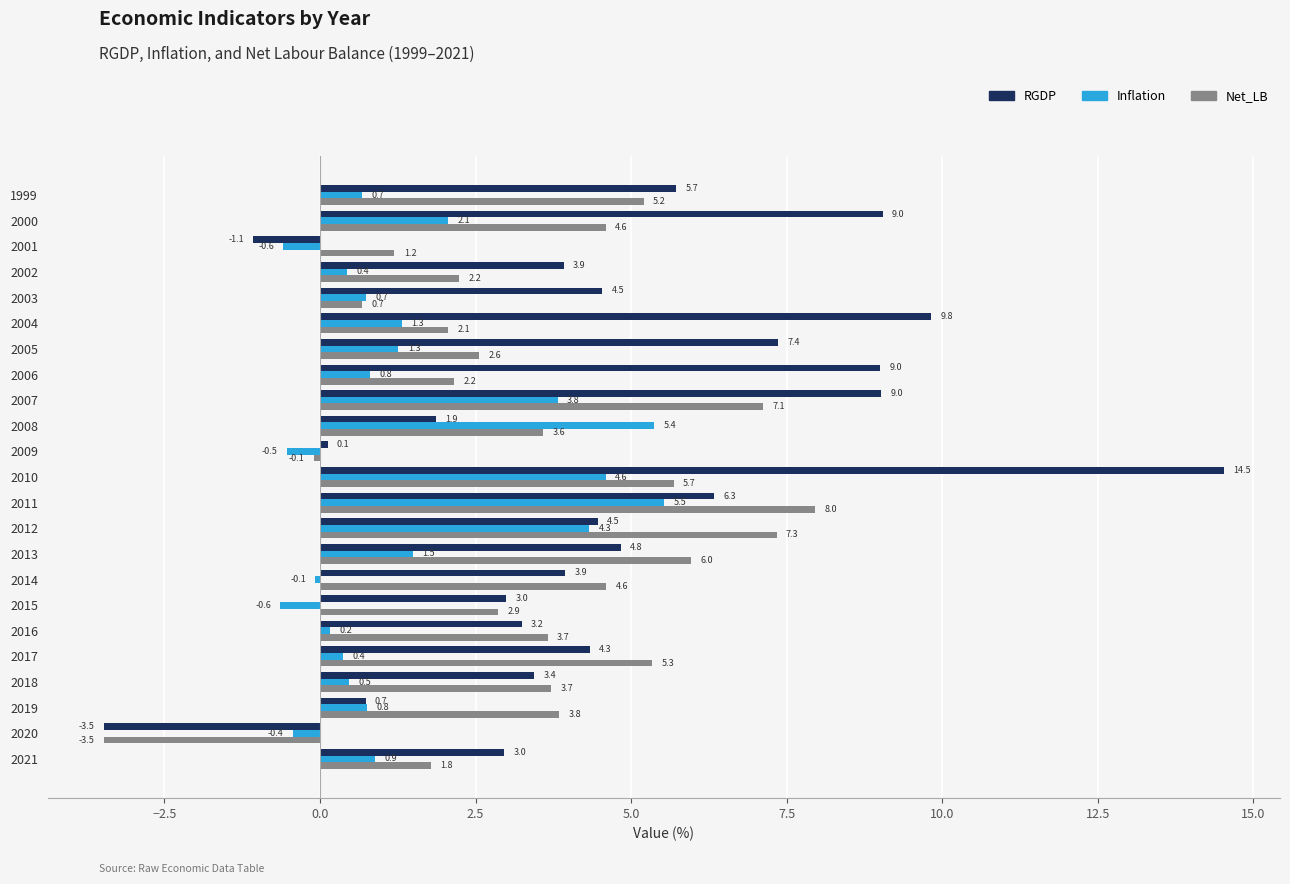

What is the difference between the Net_LB values at 2000 and 2013?

1.4